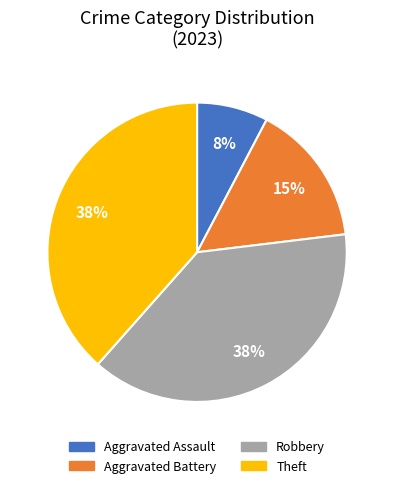

To the nearest percent, what portion does Aggravated Assault represent?

8%